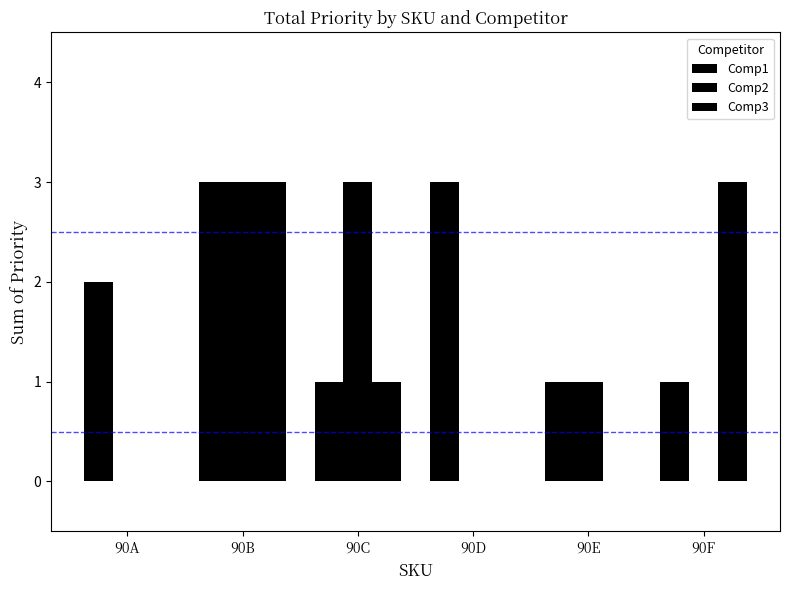

Which series has the largest total across all categories?

Comp1